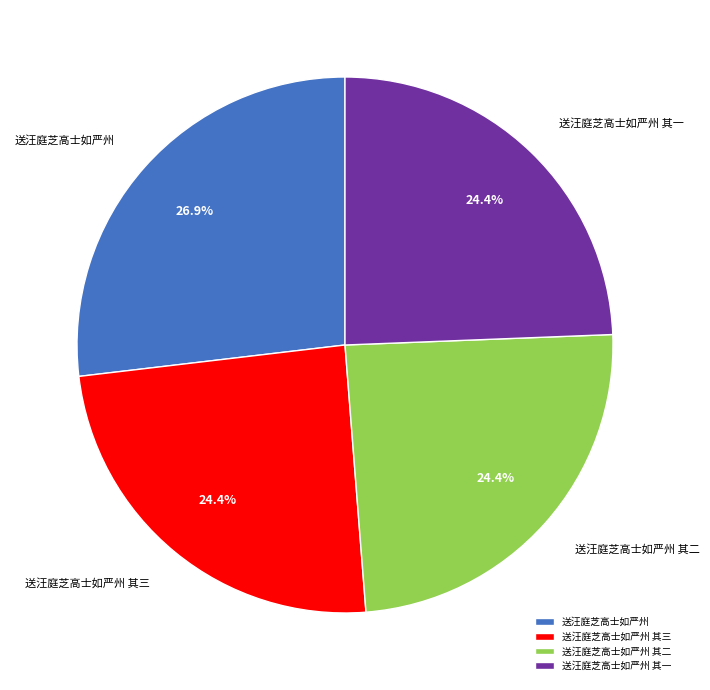

To the nearest percent, what is the combined percentage of 送汪庭芝高士如严州 其一 and 送汪庭芝高士如严州 其三?

49%